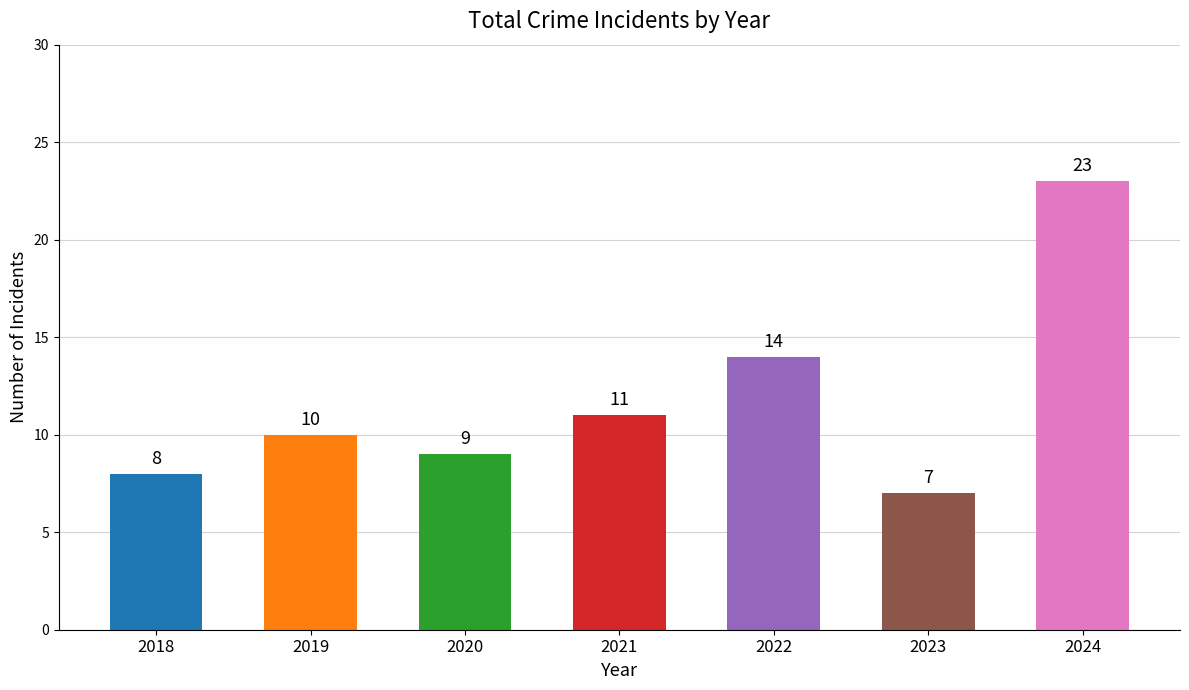

Reading left to right, list all the values displayed in this chart.

2018=8	2019=10	2020=9	2021=11	2022=14	2023=7	2024=23